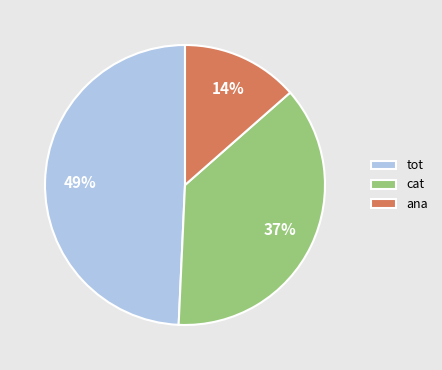

What is the smallest slice in the pie chart?

ana